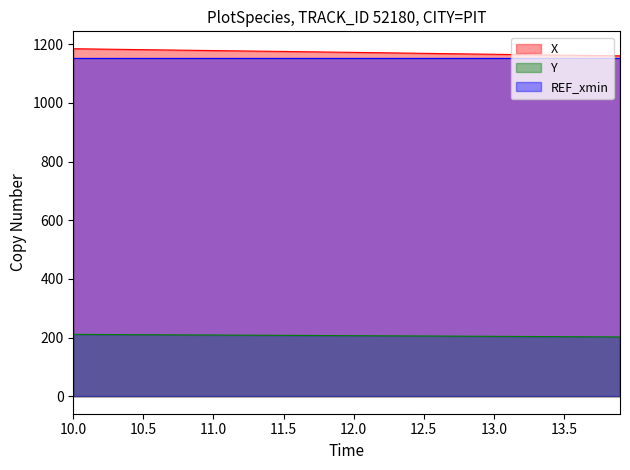

What is the maximum value shown in the chart?

1184.8